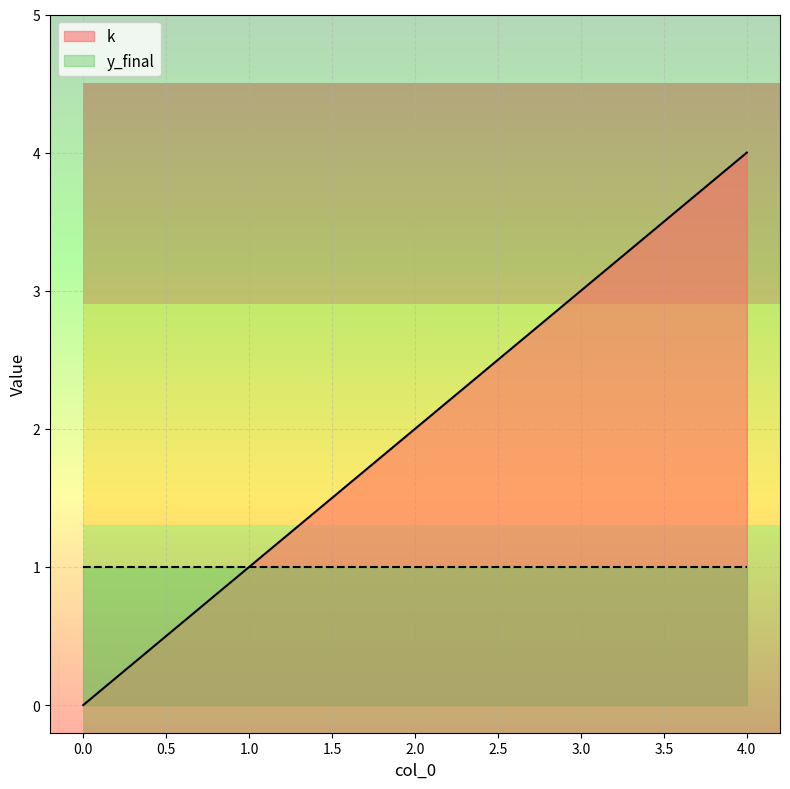

Count the number of data series in this chart.

2